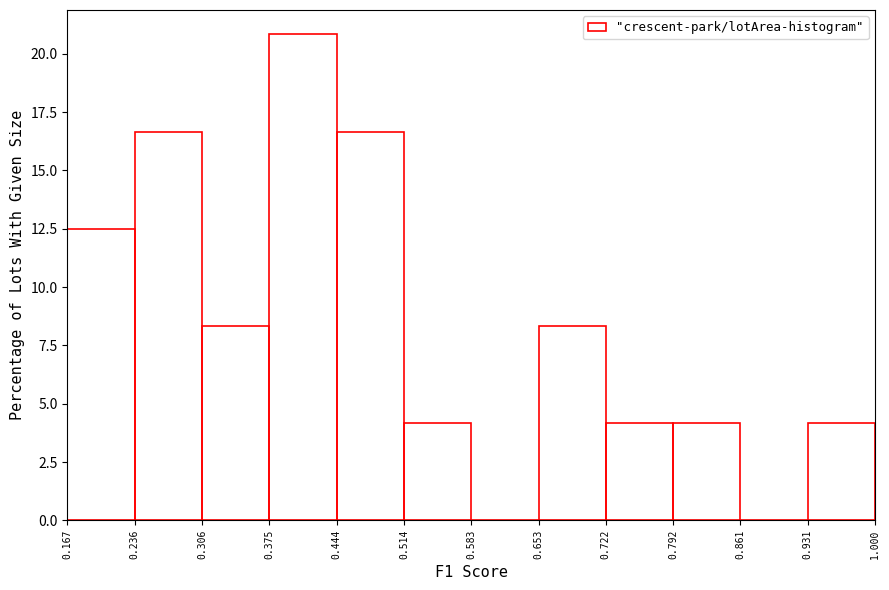

Reading left to right, transcribe this chart: for each bar, give the range it covers on the x-axis and its height. The values are not printed on the chart, so give them approximately, as read against the axis.

0.167 to 0.236: 12.5
0.236 to 0.306: 16.5
0.306 to 0.375: 8.5
0.375 to 0.444: 21.0
0.444 to 0.514: 16.5
0.514 to 0.583: 4.0
0.583 to 0.653: 0
0.653 to 0.722: 8.5
0.722 to 0.792: 4.0
0.792 to 0.861: 4.0
0.861 to 0.931: 0
0.931 to 1.000: 4.0